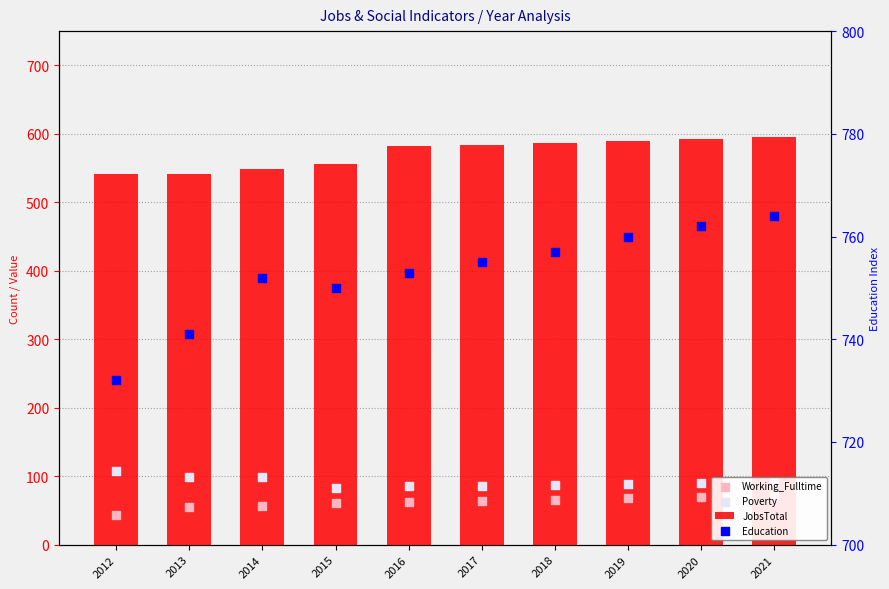

At which category is the sum across all series the highest?

2021